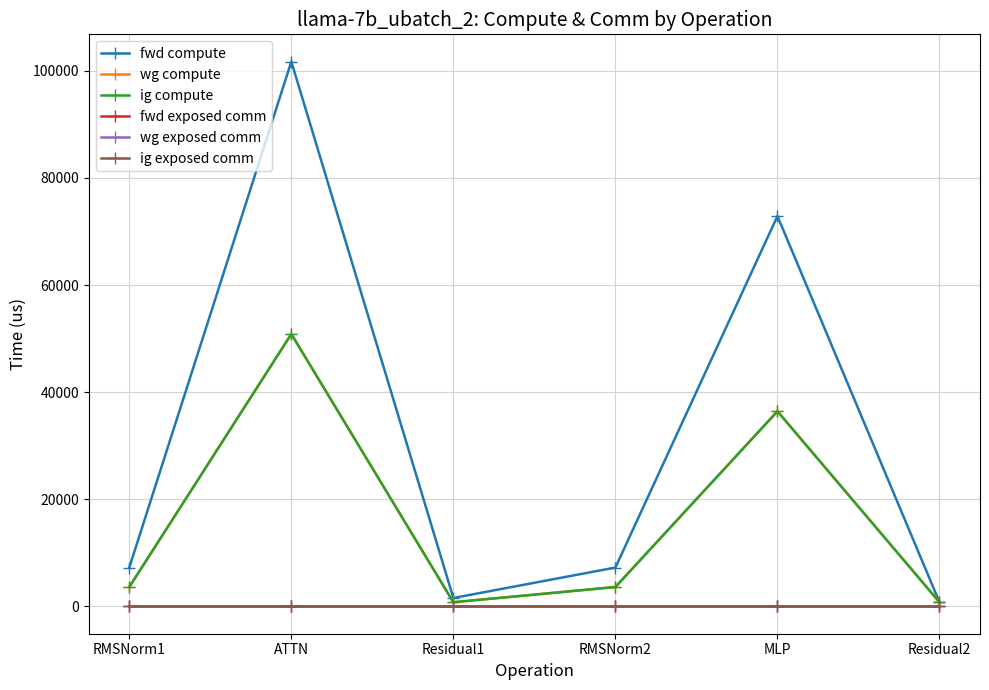

Reading left to right, what are all the values shown in this chart?

fwd compute: RMSNorm1=7267.9	ATTN=101735.6	Residual1=1584.3	RMSNorm2=7267.9	MLP=72885.0	Residual2=792.2
wg compute: RMSNorm1=3634.0	ATTN=50867.8	Residual1=792.2	RMSNorm2=3634.0	MLP=36442.5	Residual2=792.2
ig compute: RMSNorm1=3634.0	ATTN=50867.8	Residual1=792.2	RMSNorm2=3634.0	MLP=36442.5	Residual2=792.2
fwd exposed comm: RMSNorm1=0.0	ATTN=0.0	Residual1=0.0	RMSNorm2=0.0	MLP=0.0	Residual2=0.0
wg exposed comm: RMSNorm1=0.0	ATTN=0.0	Residual1=0.0	RMSNorm2=0.0	MLP=0.0	Residual2=0.0
ig exposed comm: RMSNorm1=0.0	ATTN=0.0	Residual1=0.0	RMSNorm2=0.0	MLP=0.0	Residual2=0.0